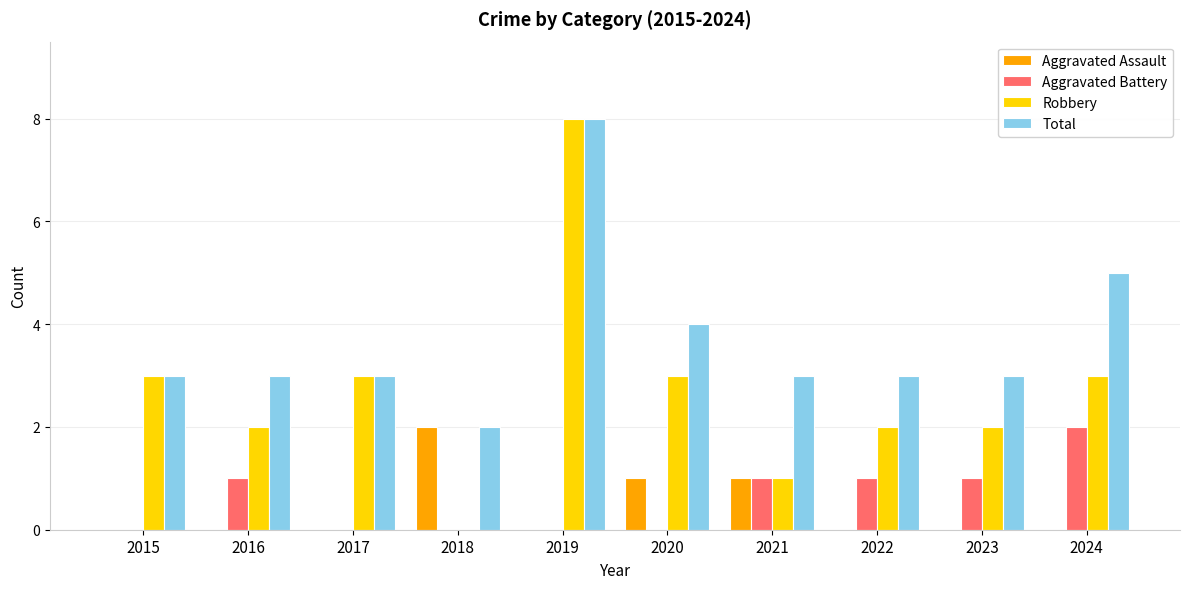

Which series has the largest range (max minus min)?

Robbery